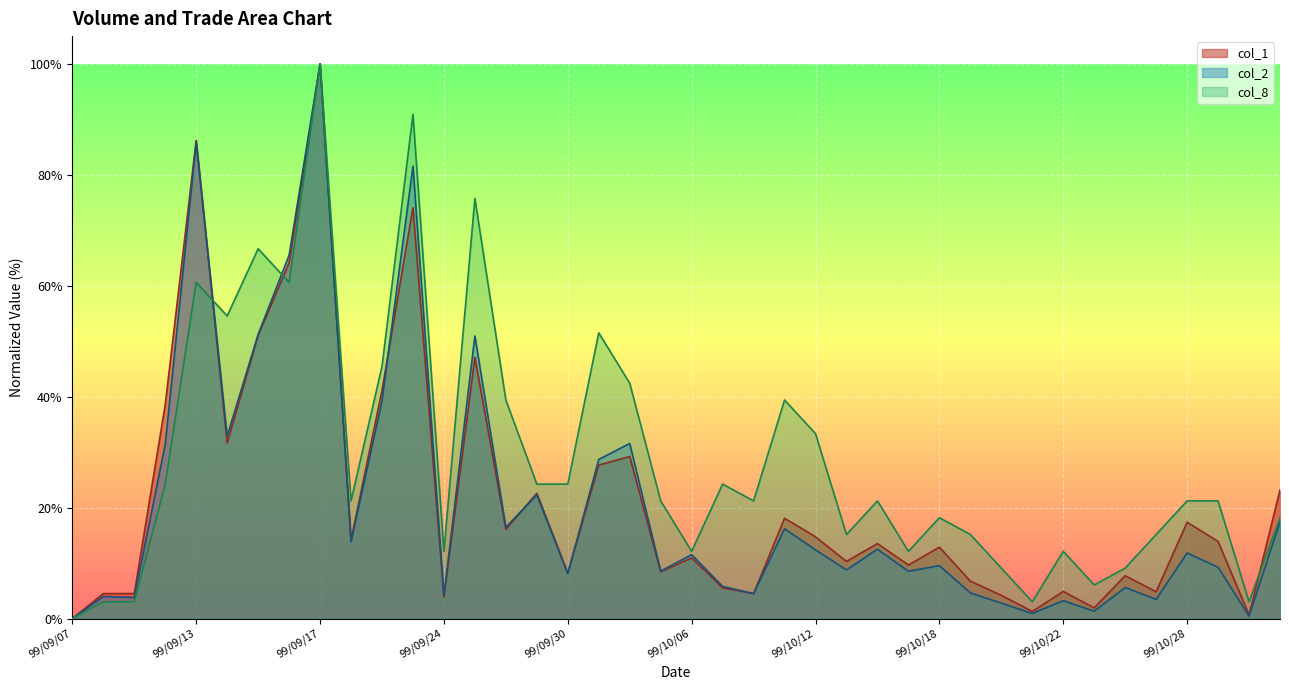

What is the label of the 30th point from the right?

99/09/21